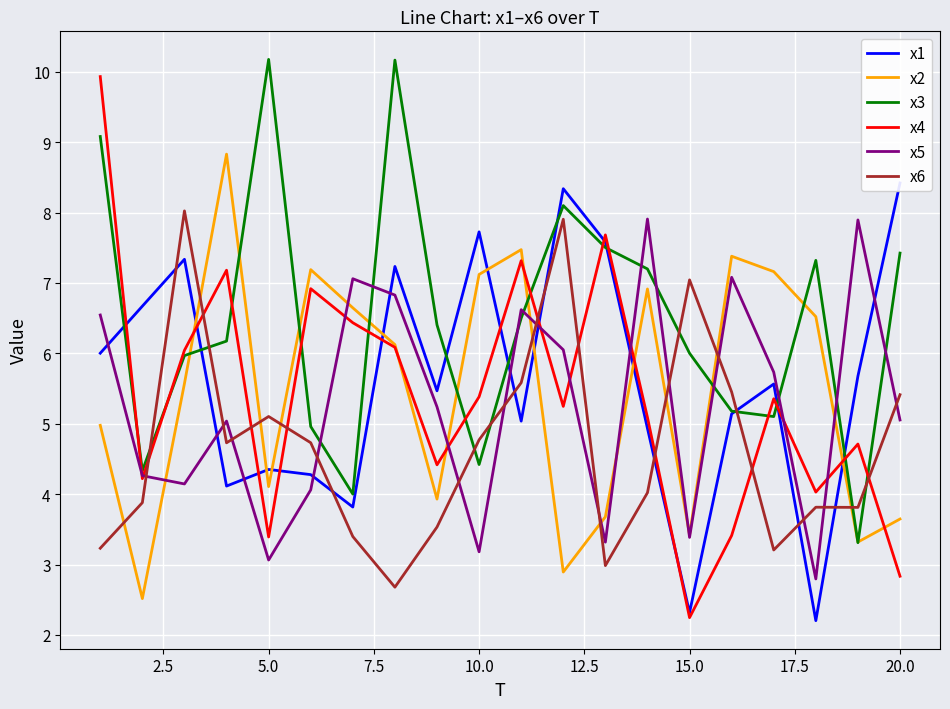

List the series in order of their peak value, highest first.

x3, x4, x2, x1, x6, x5